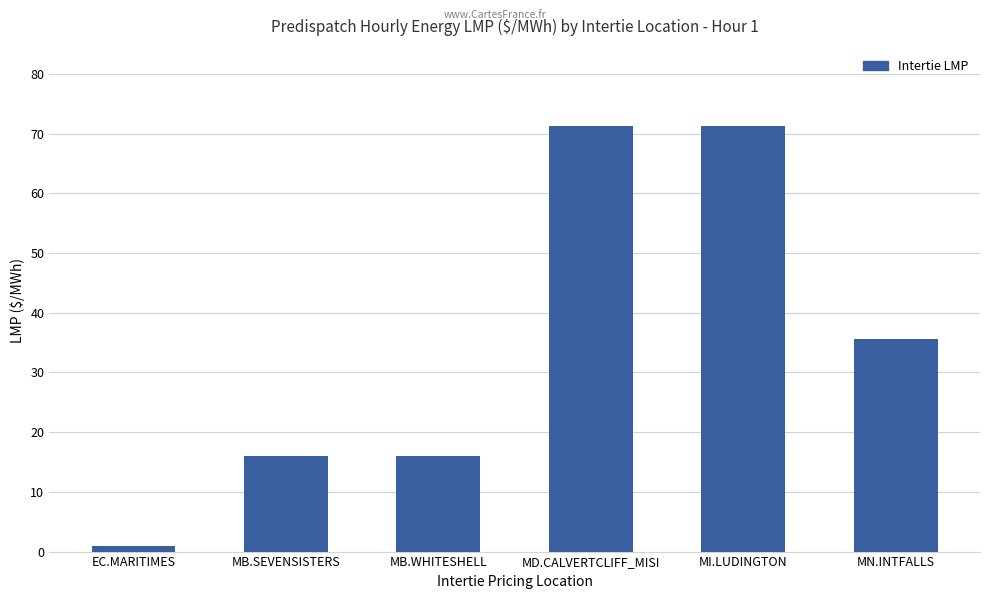

What is the difference between the maximum and second lowest values?

55.3